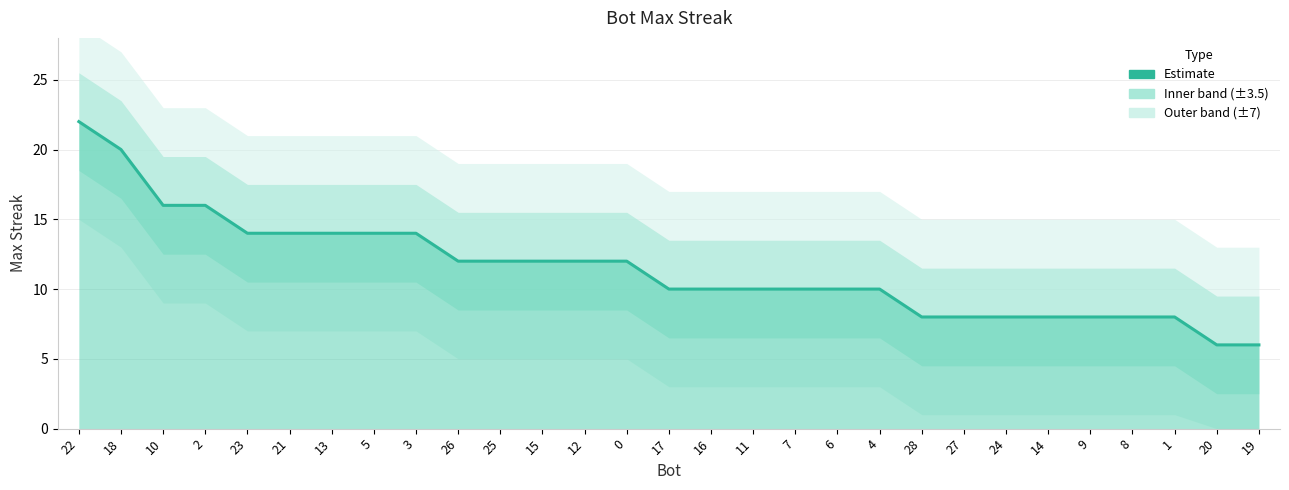

What is the average value?

11